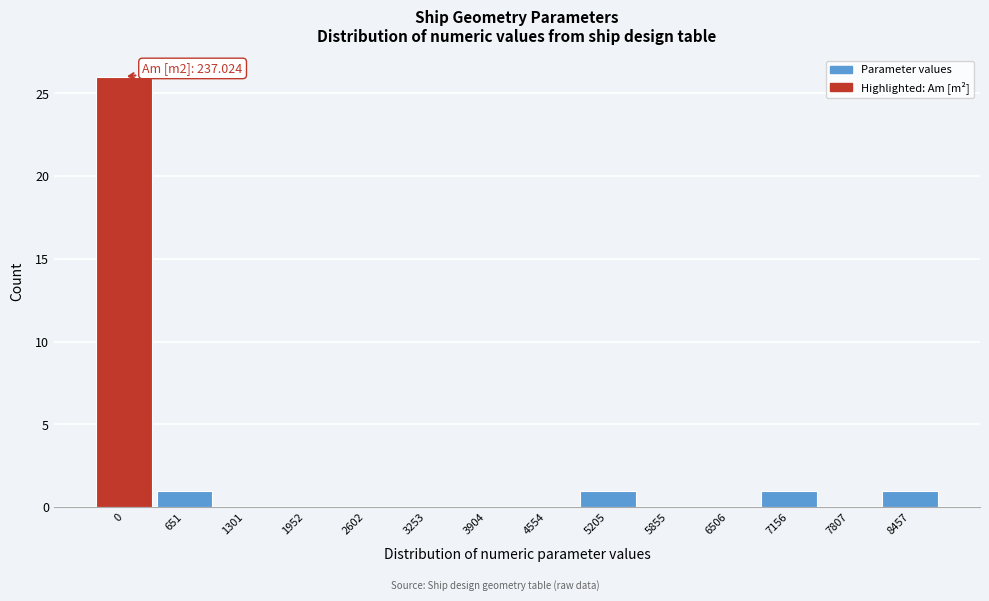

Reading right to left, transcribe all the data shown in this chart.

8457=1	7807=0	7156=1	6506=0	5855=0	5205=1	4554=0	3904=0	3253=0	2602=0	1952=0	1301=0	651=1	0=26